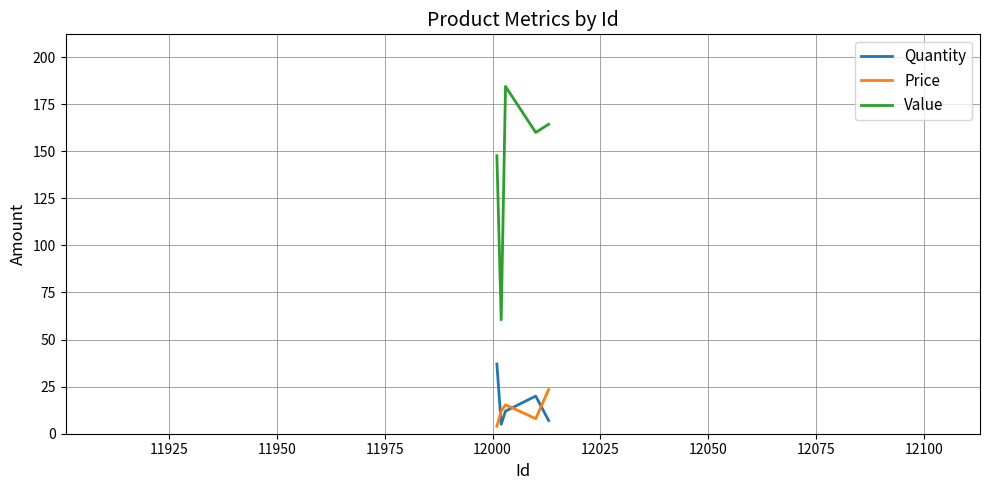

What is the maximum value shown in the chart?

184.4